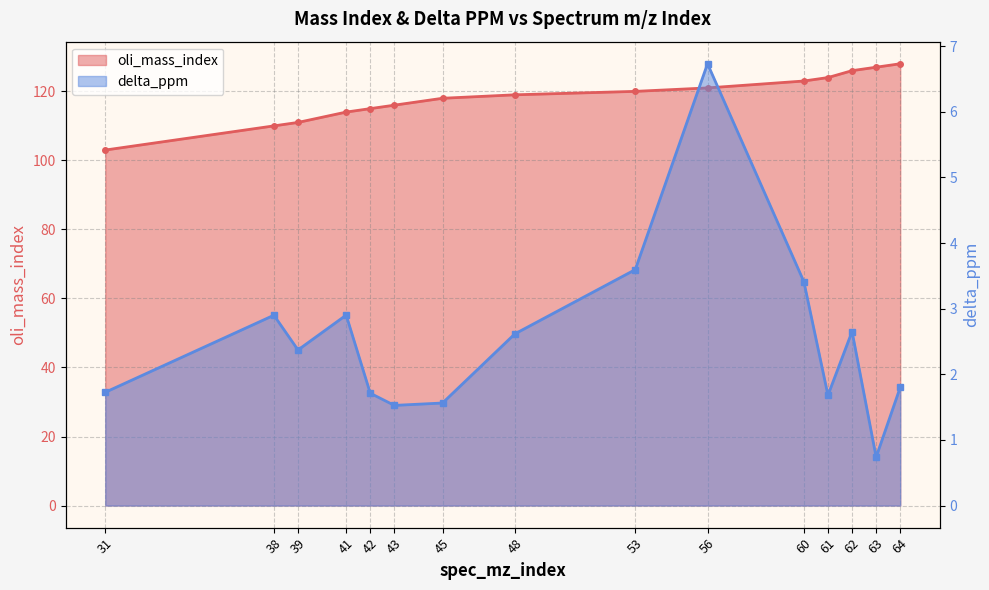

Is the value of delta_ppm at 39 greater than the value of oli_mass_index at 45?

No